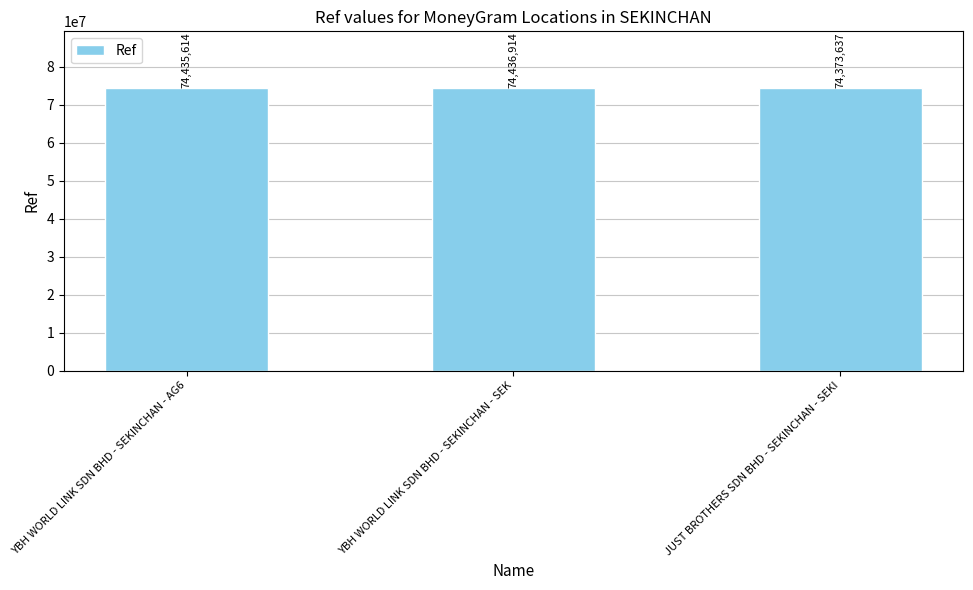

What is the label of the 2nd bar from the left?

YBH WORLD LINK SDN BHD - SEKINCHAN - SEK